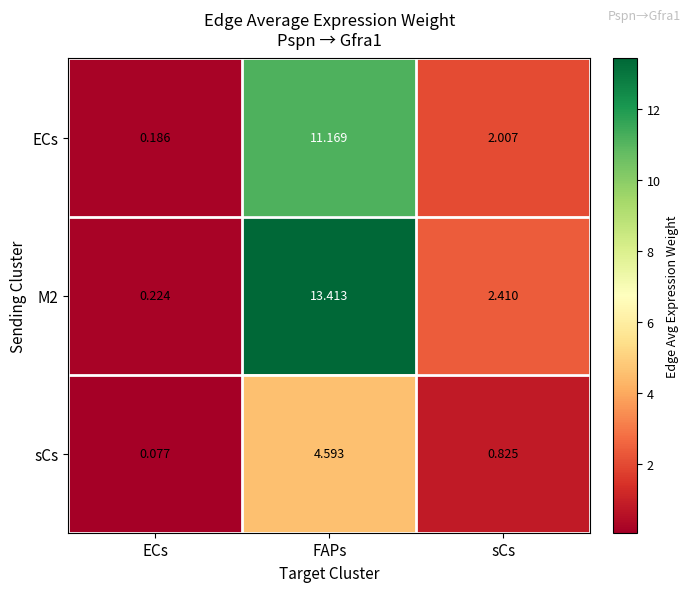

What is the total value across all series at FAPs?

29.2